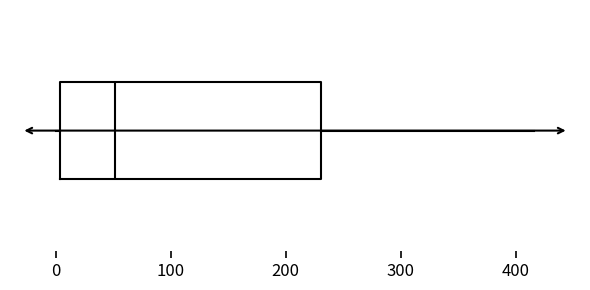

Transcribe this box plot: give where the median line is, the range the box spans, and where the two whiskers end, as read against the x-axis. The values are not printed on the chart, so give them approximately, as read against the axis.

median 50, box 0 to 230, whiskers 0 (just left of the box's left edge) to 420